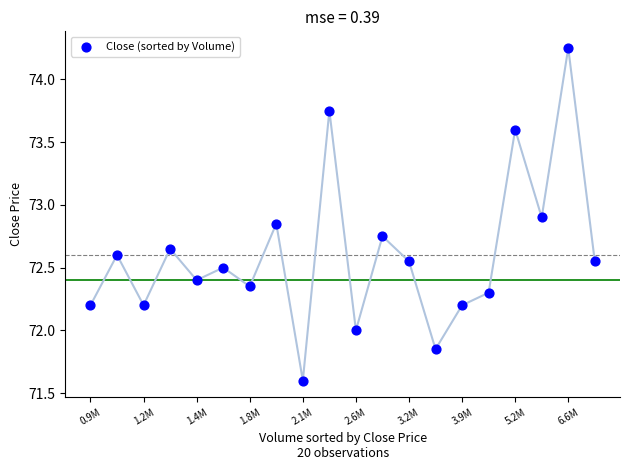

What is the range of Y values (max minus min)?

2.7